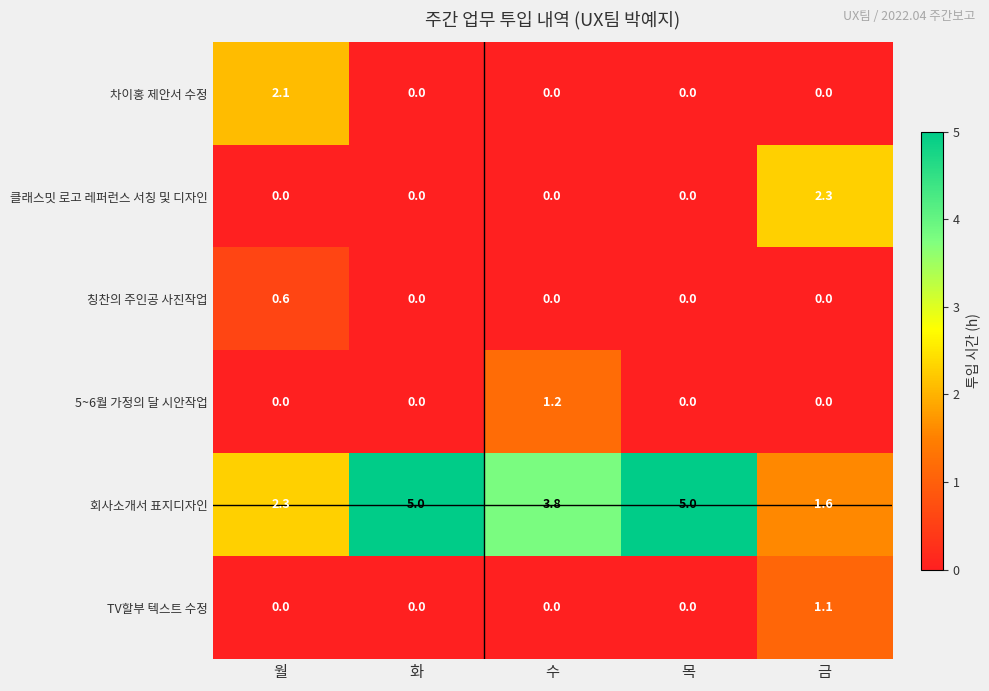

Which series has the largest total across all categories?

회사소개서 표지디자인